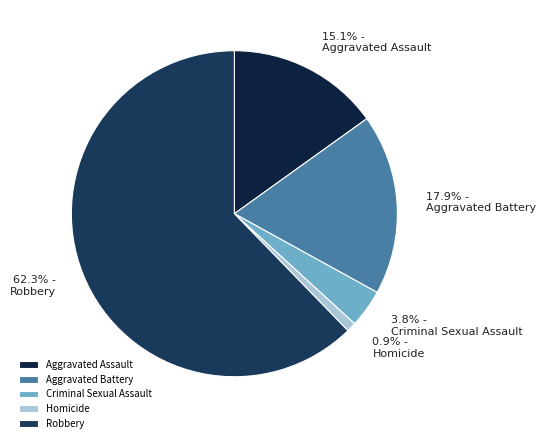

What is the largest slice in the pie chart?

Robbery